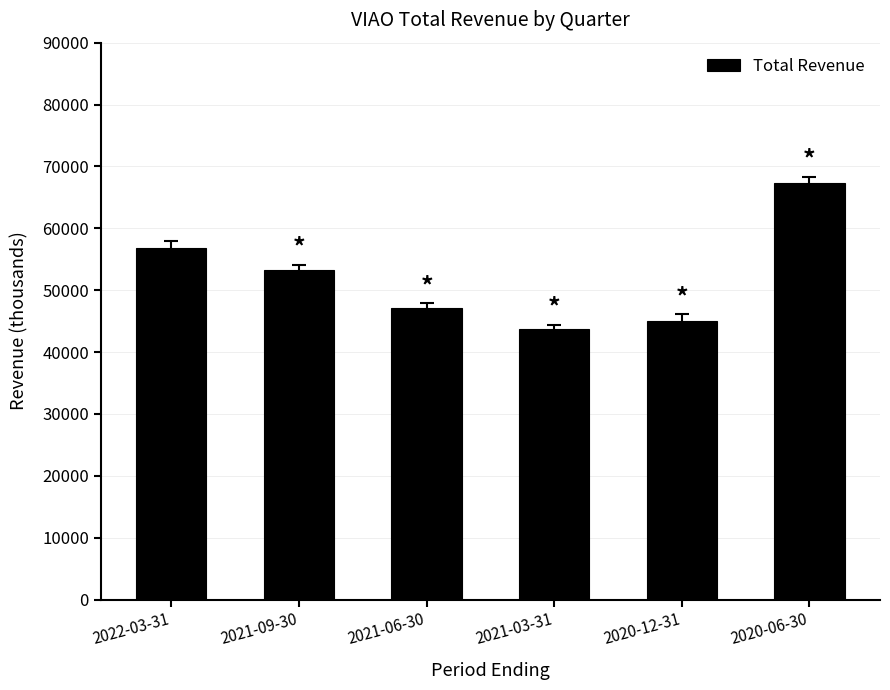

True or false: the data shows 72395 at 2020-12-31.

False